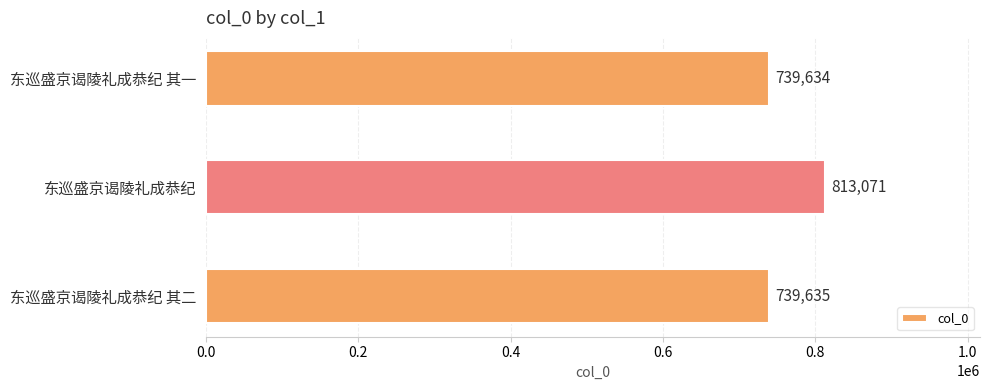

Reading bottom to top, transcribe all the data shown in this chart.

东巡盛京谒陵礼成恭纪 其二=739635	东巡盛京谒陵礼成恭纪=813071	东巡盛京谒陵礼成恭纪 其一=739634